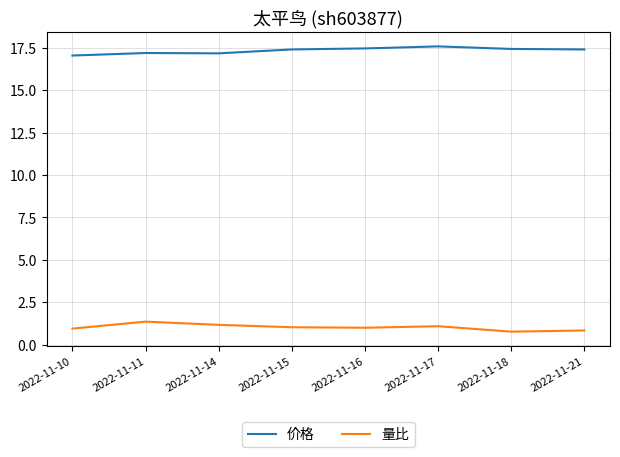

True or false: 量比 has more than 1 interior local peaks.

True